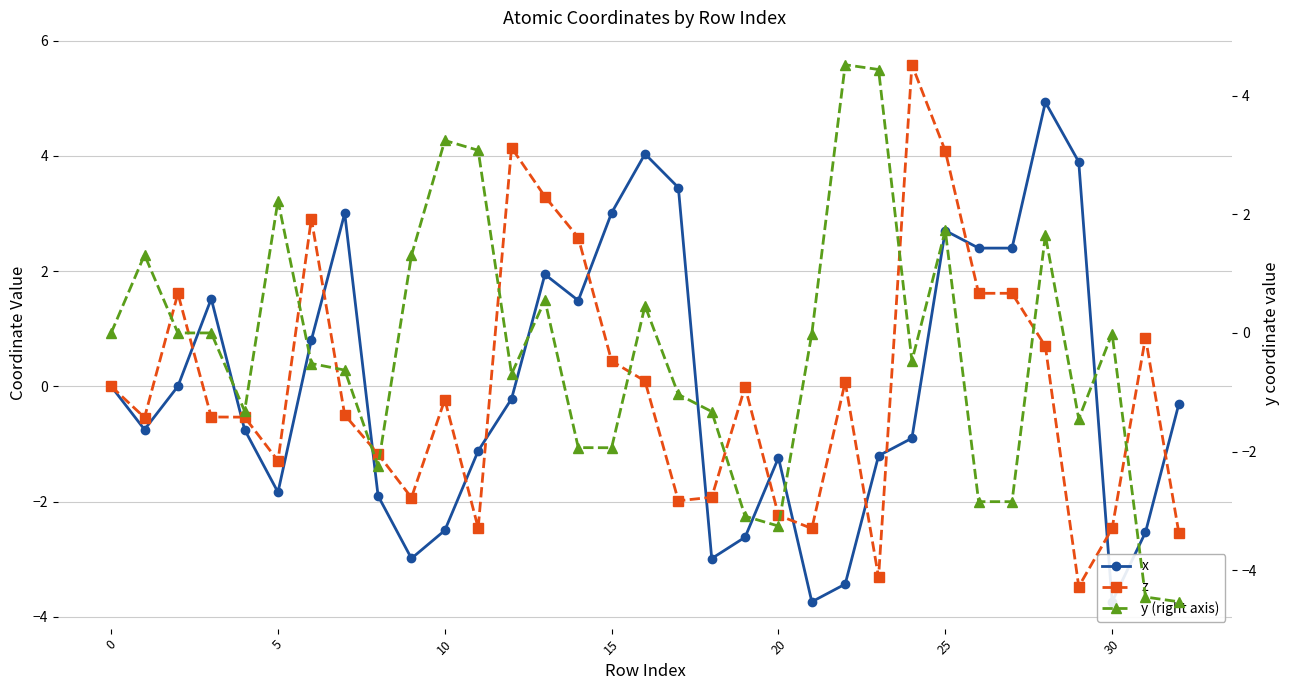

At 20, list the series in order from largest to smallest.

y (right axis), z, x